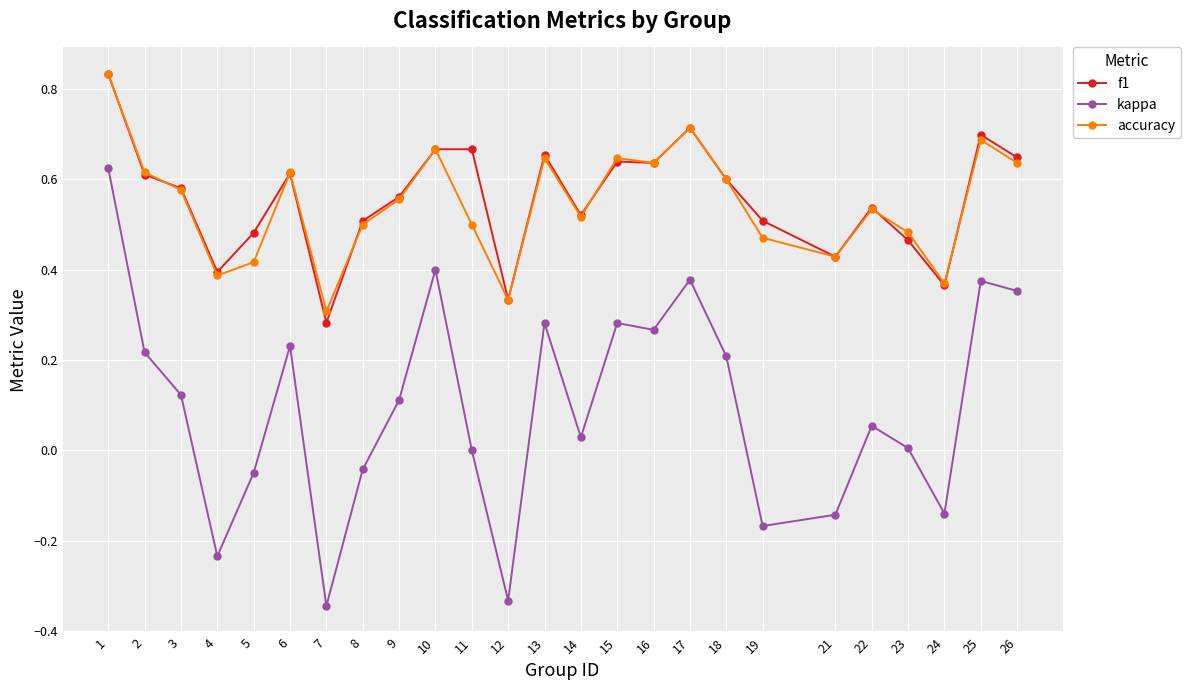

The value of f1 at 11 is 0.7. True or false?

True